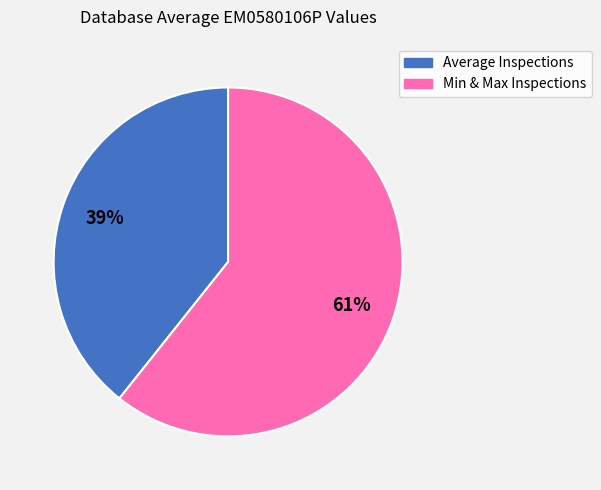

Count the number of slices in the pie.

2